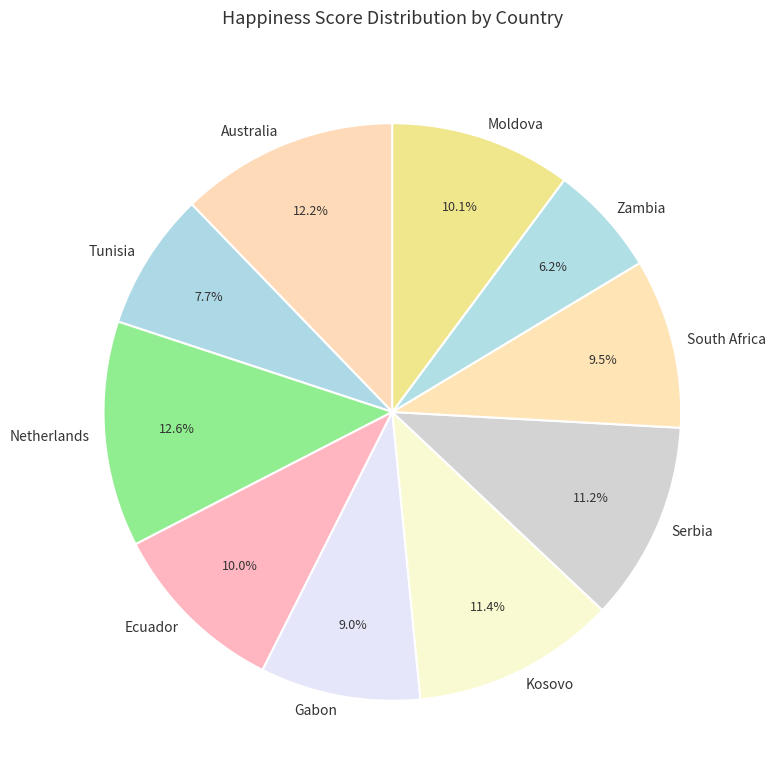

What is the total percentage of Kosovo and Serbia?

22.6%